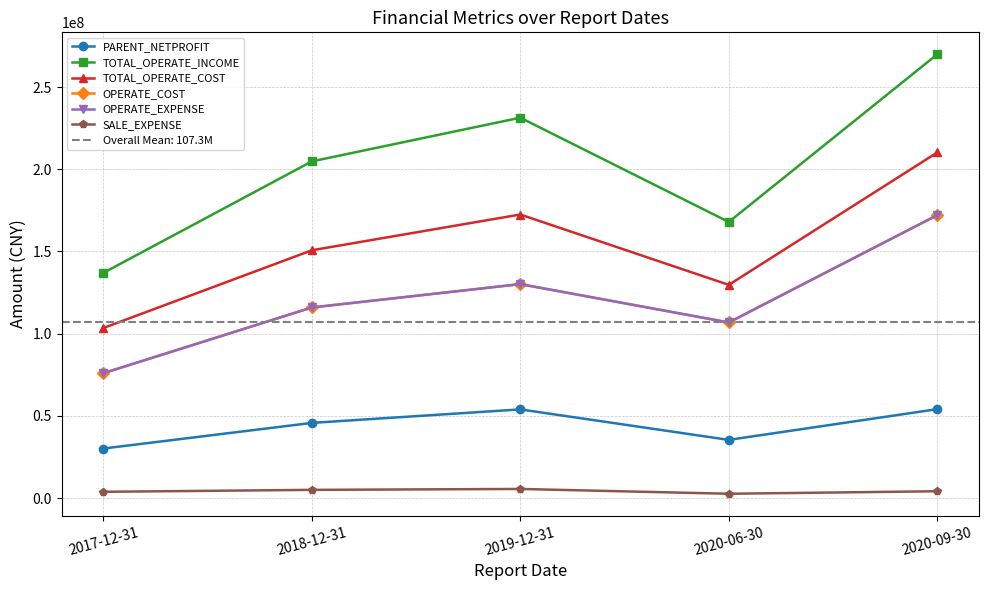

What is the label of the 4th point from the left?

2020-06-30